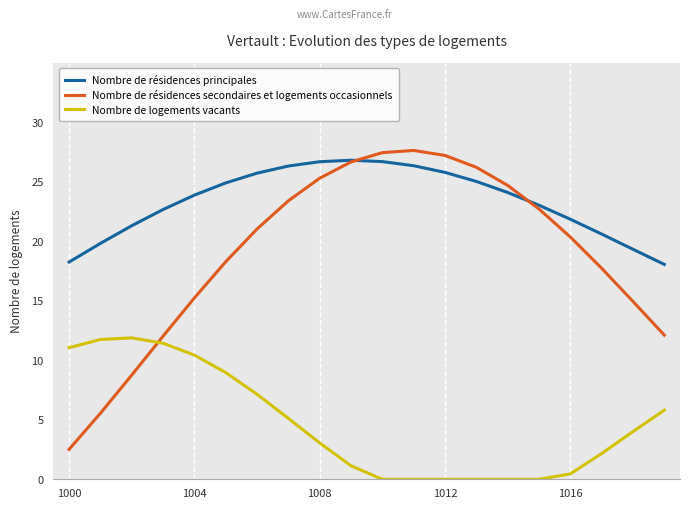

What is the highest value of the Nombre de logements vacants series?

11.9